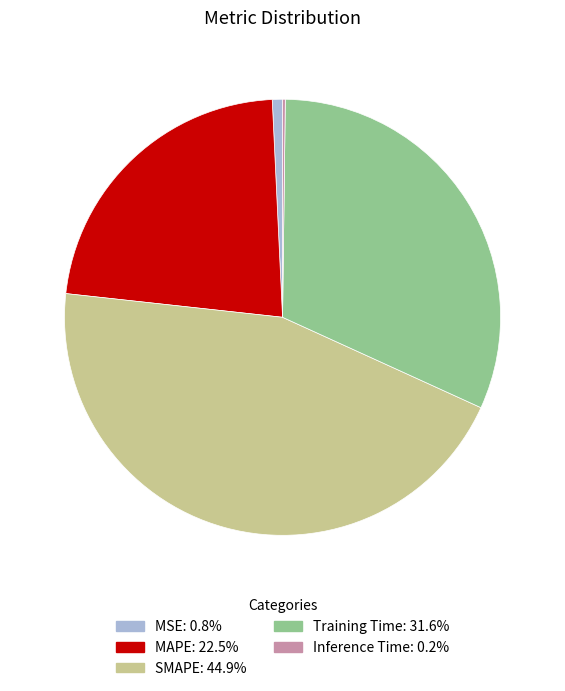

Is there any slice that represents more than half of the pie?

No